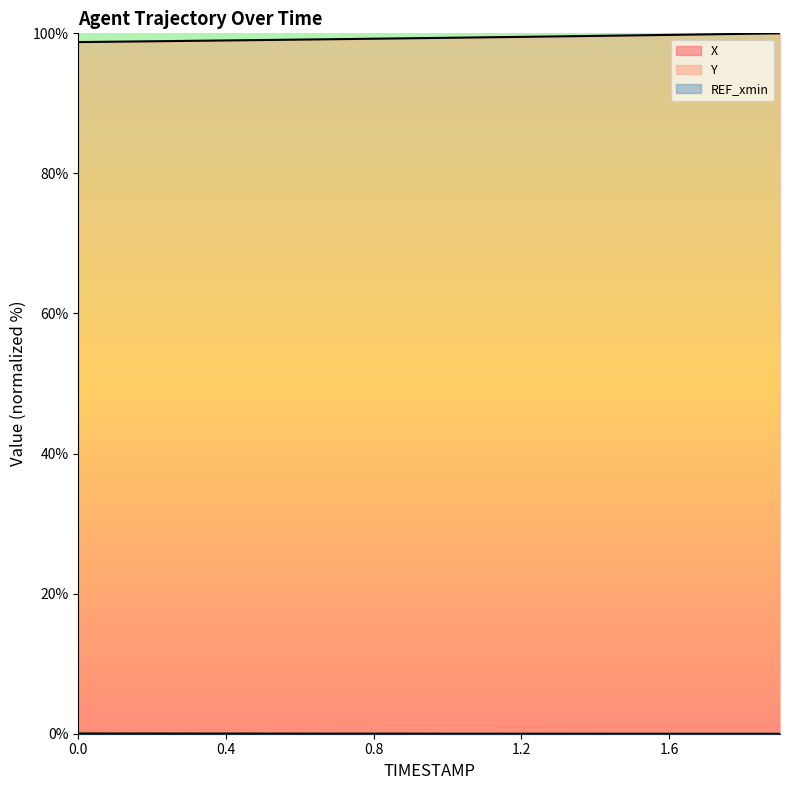

At which category is the sum across all series the highest?

1.9